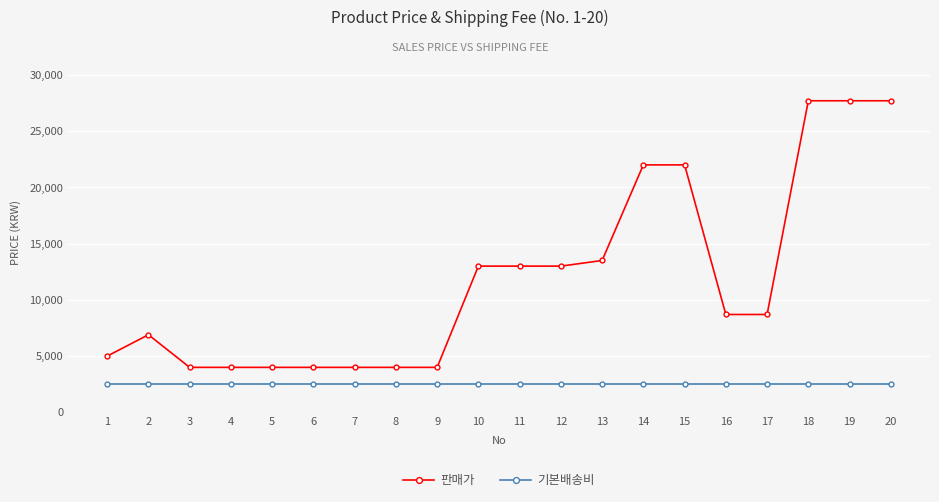

What is the value of the 판매가 point at the 13th from the left?

13500